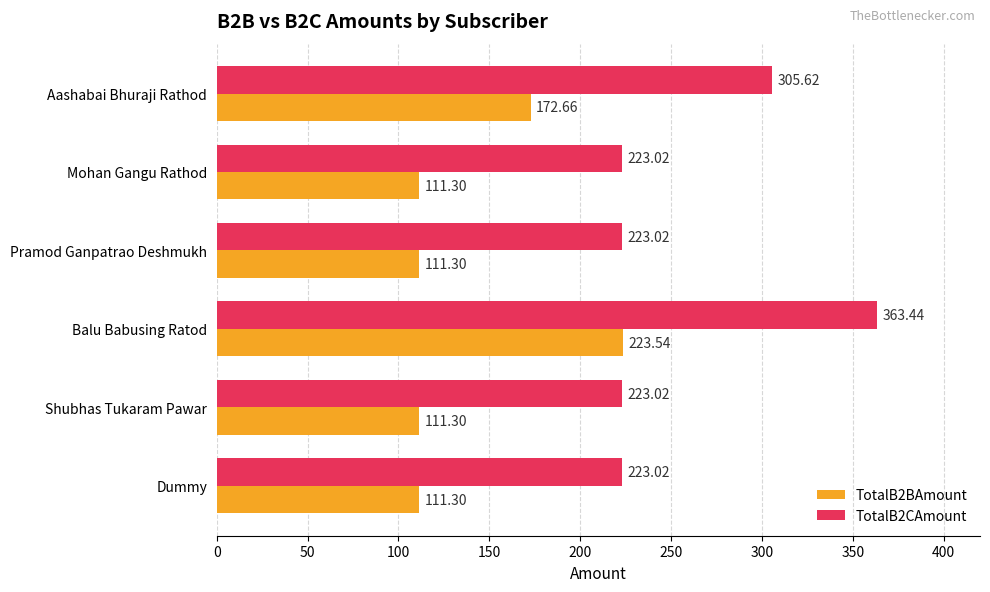

Which series has the widest spread of values?

TotalB2CAmount